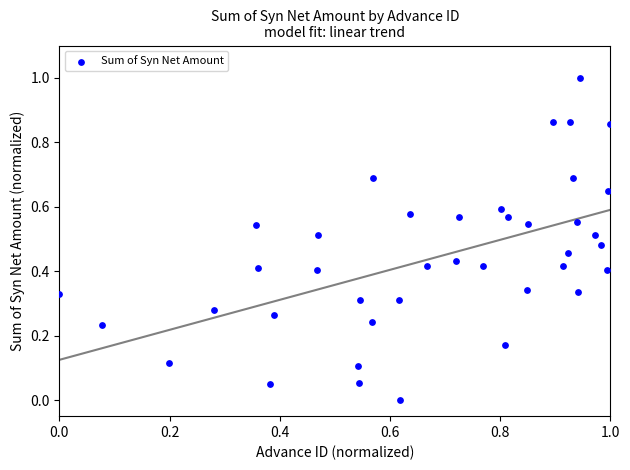

What is the range of Y values (max minus min)?

1.0